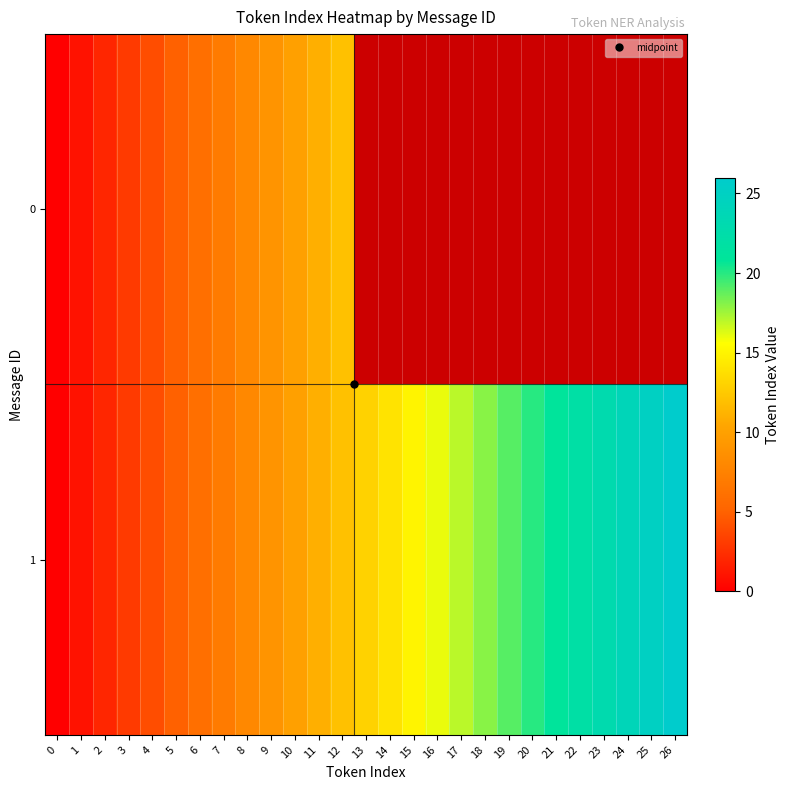

How many positive values does the 0 series have?

12